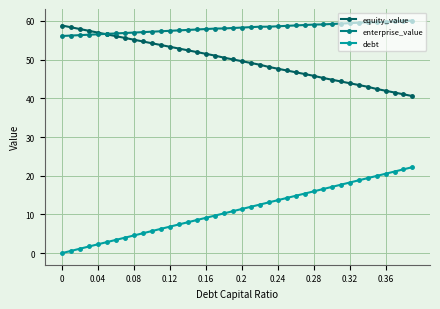

What is the difference between the maximum and minimum values in the debt series?

22.2